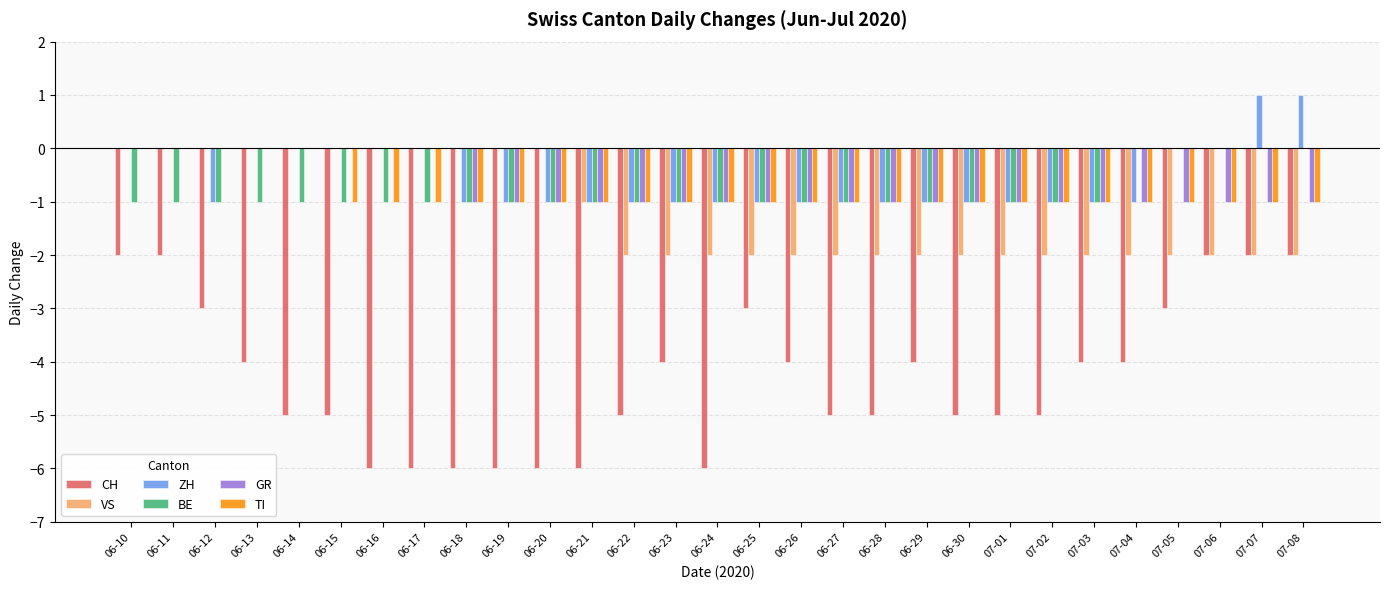

The value of TI at 06-27 is 0. True or false?

False